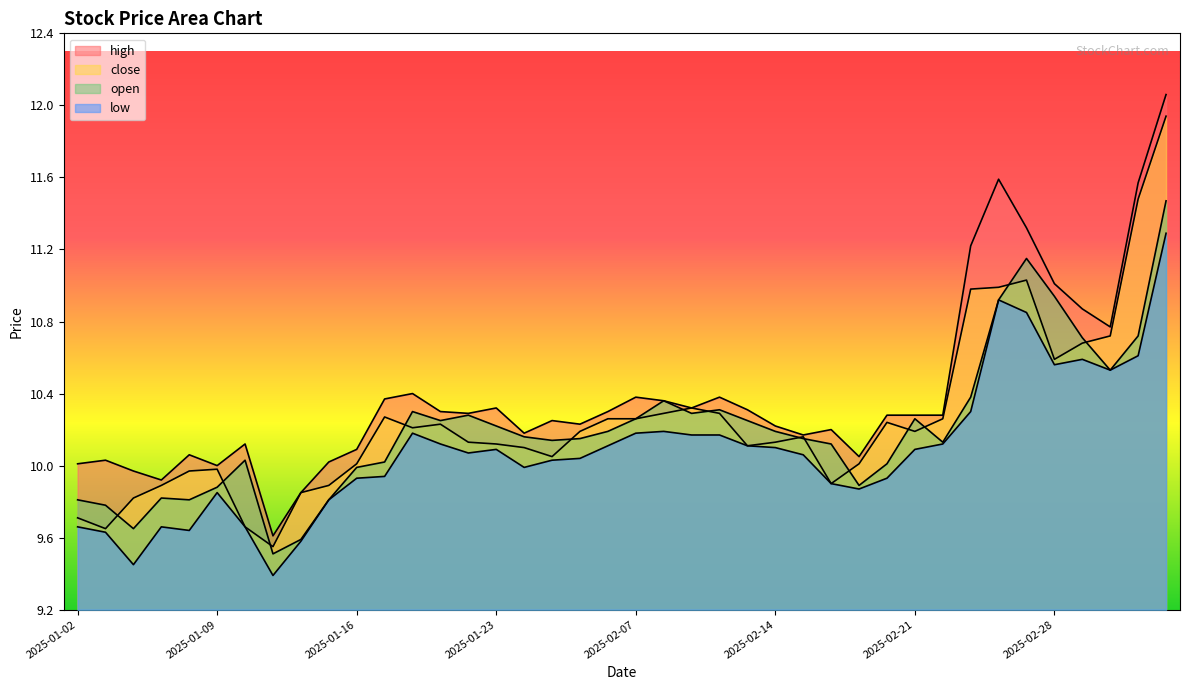

Between 2025-01-22 and 2025-02-28, which is larger?

2025-02-28